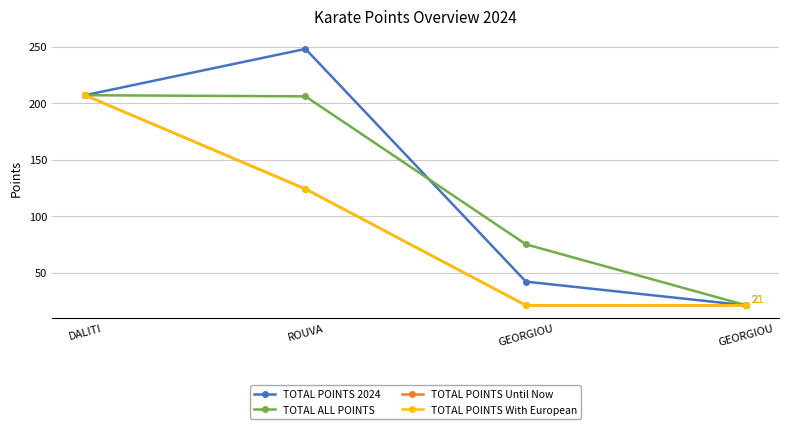

Rank the series by their maximum value, from highest to lowest.

TOTAL POINTS 2024, TOTAL ALL POINTS, TOTAL POINTS Until Now, TOTAL POINTS With European